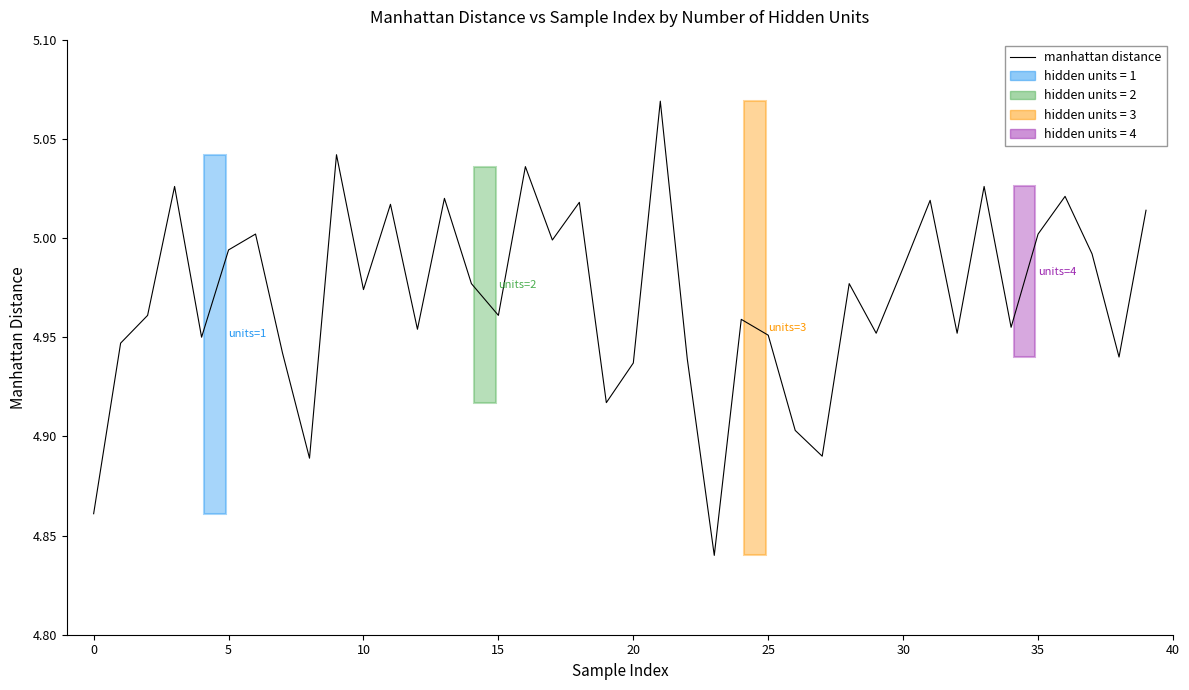

Does the chart display data point markers on the line(s)?

No